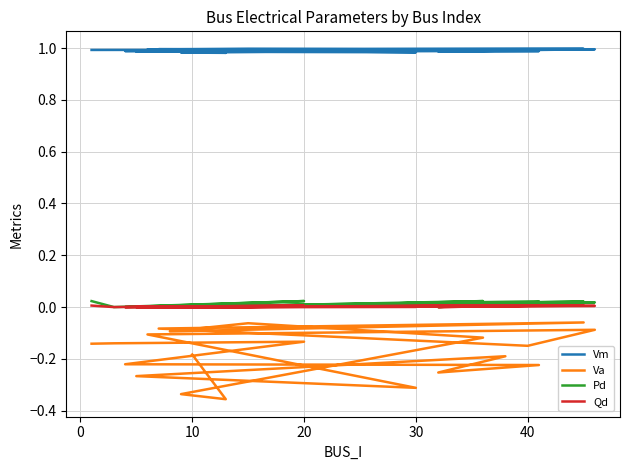

The Va series shows -0.1 at −10. True or false?

False